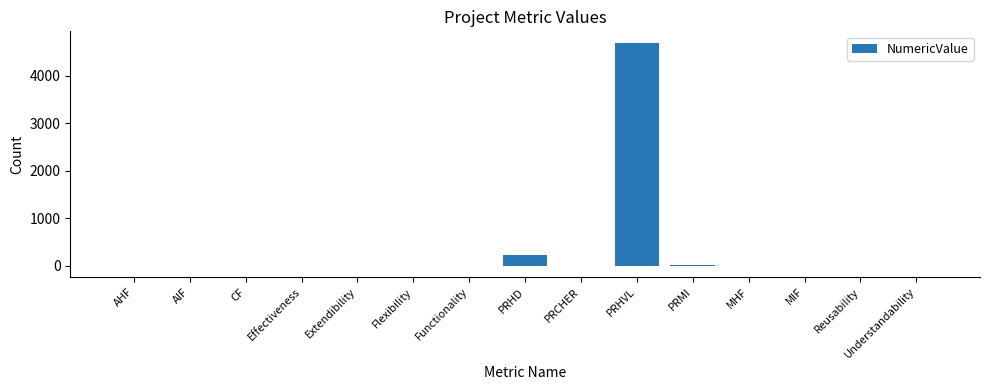

True or false: the data shows 1.4 at Extendibility.

True